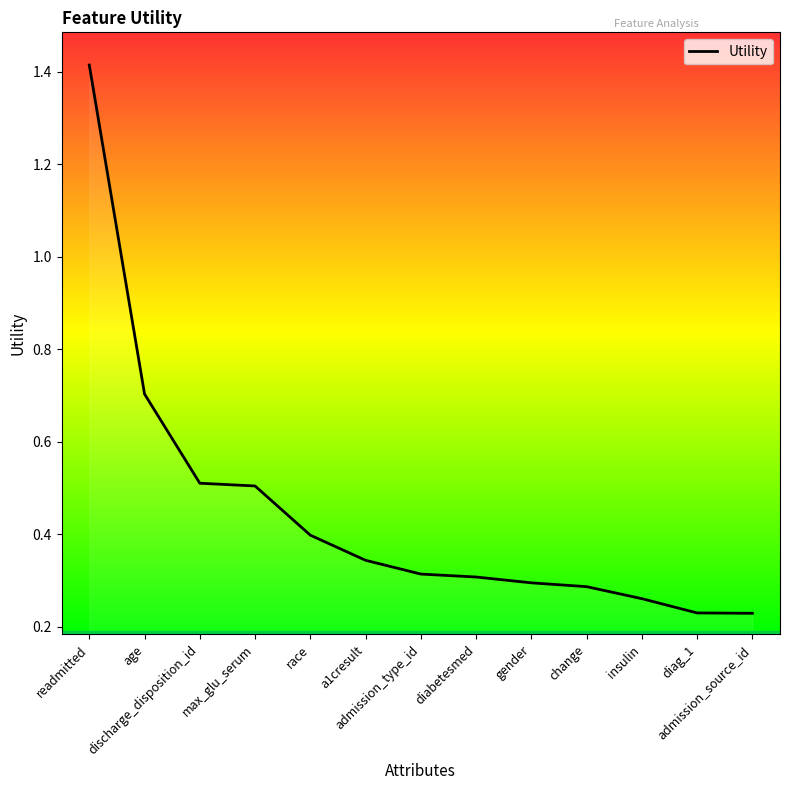

The value at gender is 0.3. True or false?

True